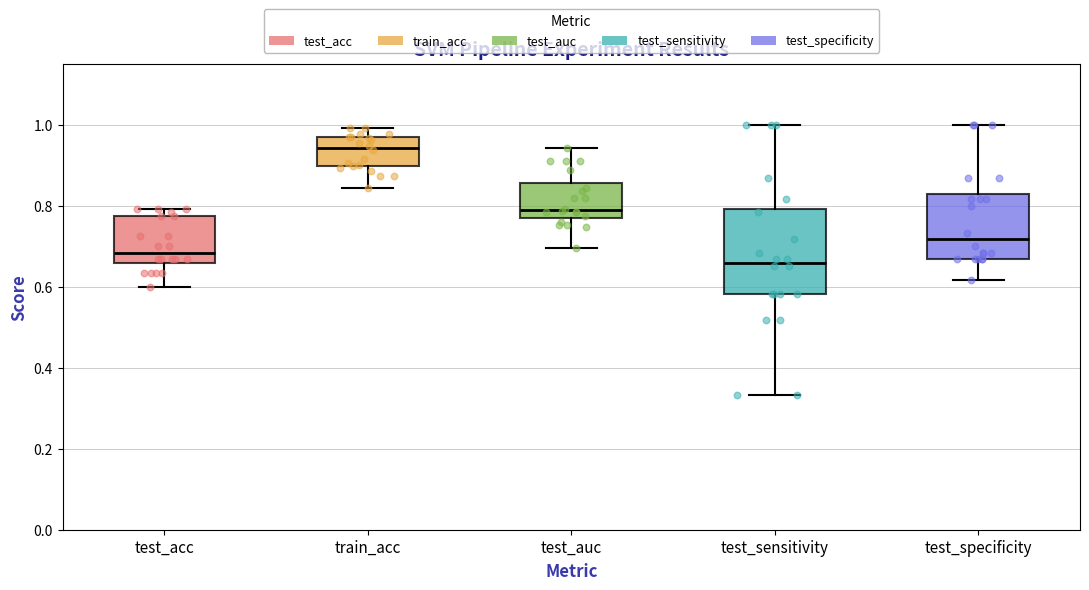

Comparing the boxes themselves (not the whiskers), which one is the tallest?

test_sensitivity